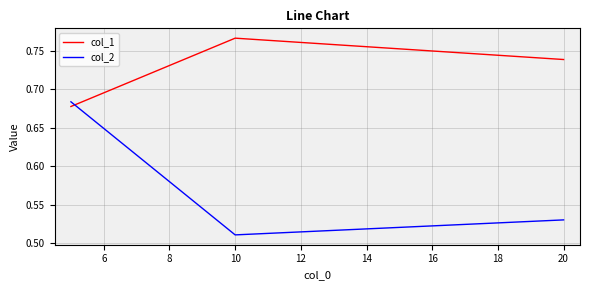

How many col_1 values are between 0 and 1?

3